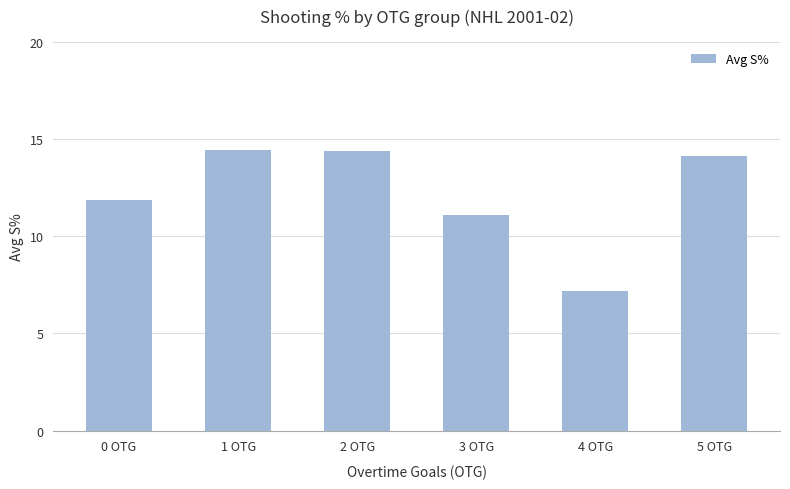

Does the chart contain any negative values?

No